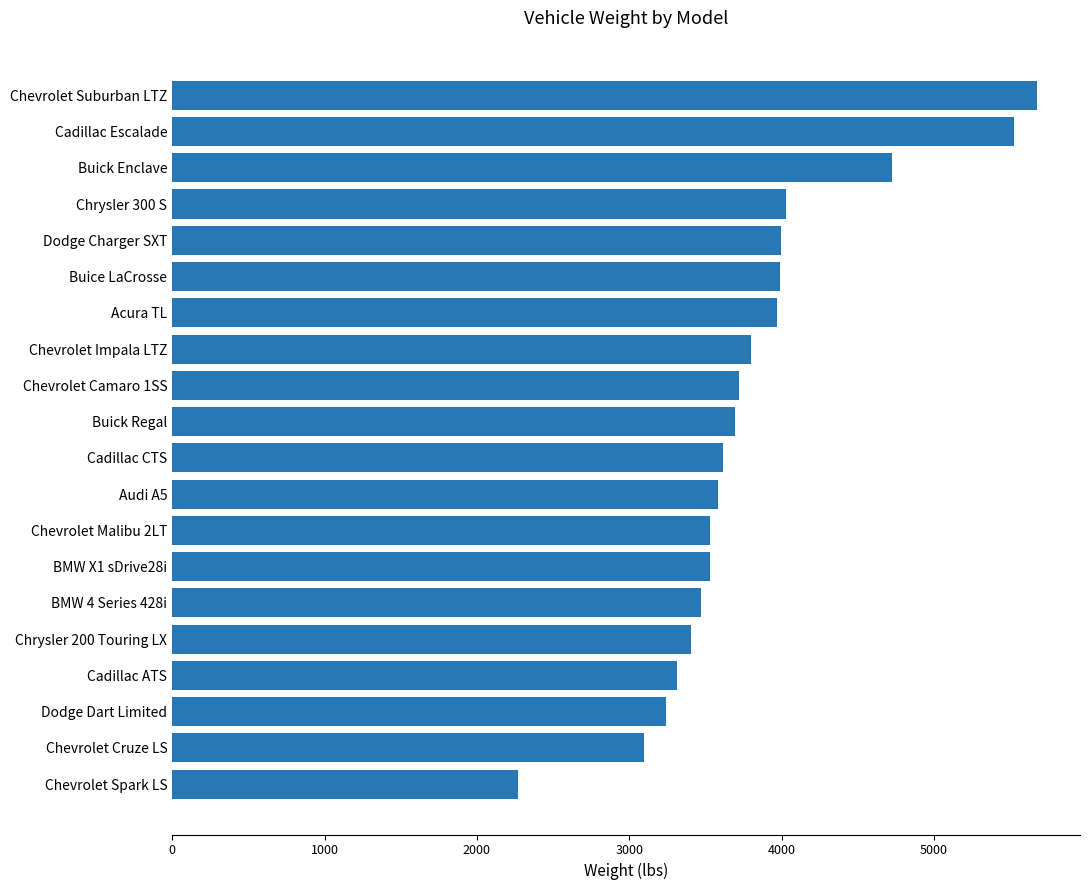

What is the average value?

3809